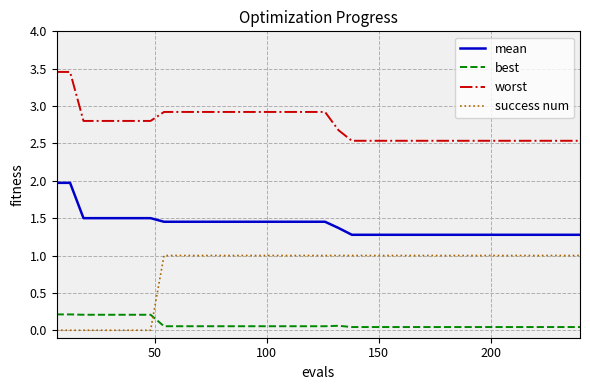

True or false: best and mean cross at least once.

False